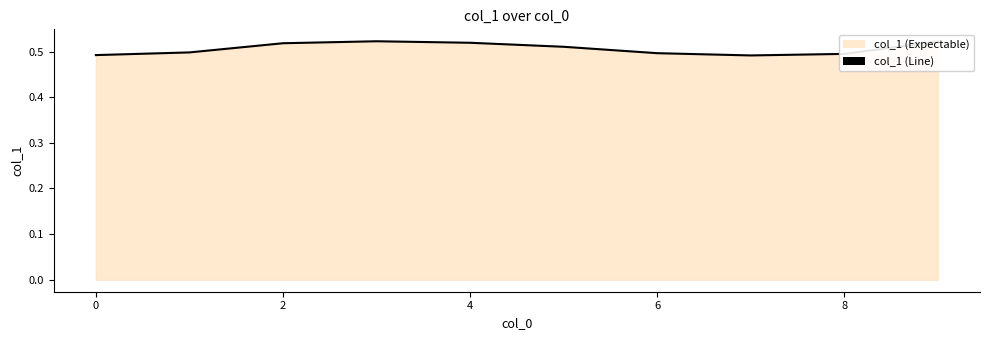

The chart shows a value of 0.9 at 2. True or false?

False